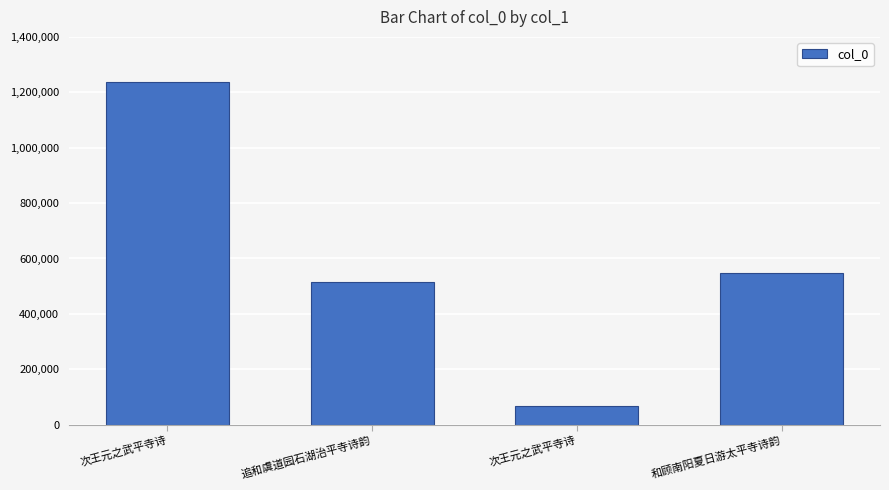

Count the number of data series in this chart.

1